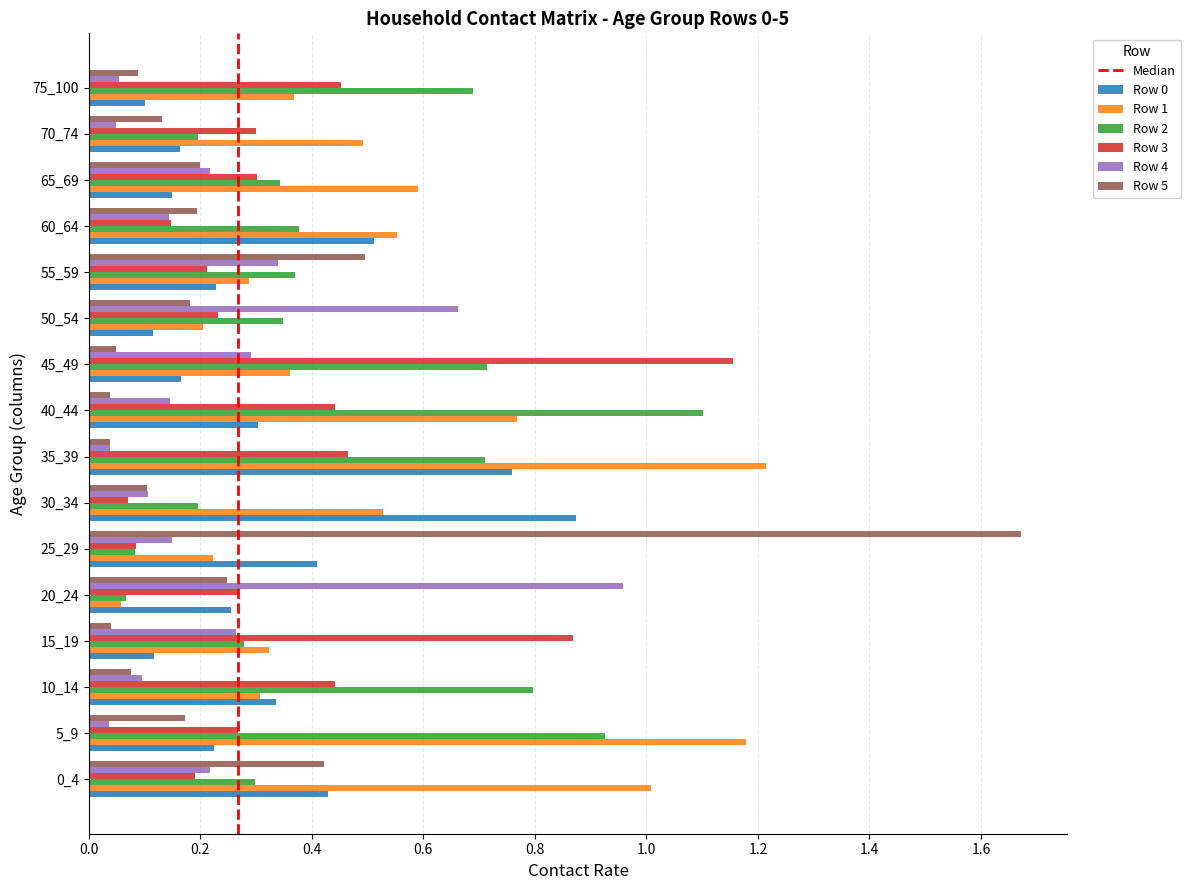

Which category has the highest value in the Row 2 series?

40_44